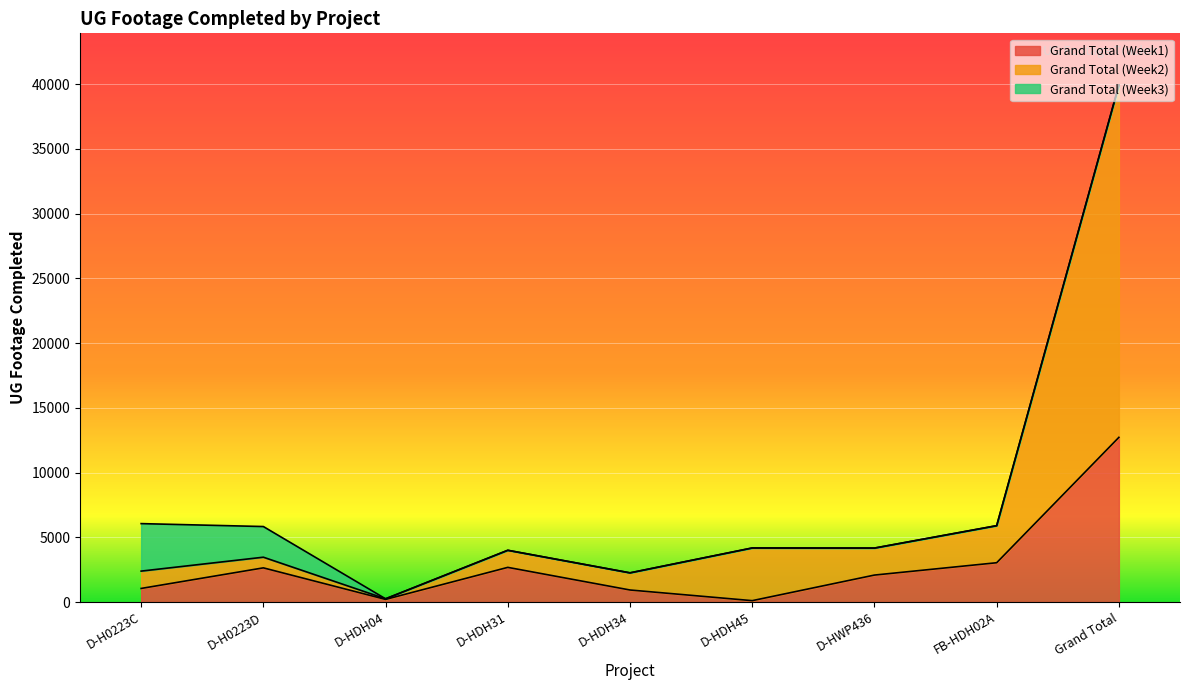

Where is Grand Total (Week2) nearest to the value 20089?

FB-HDH02A